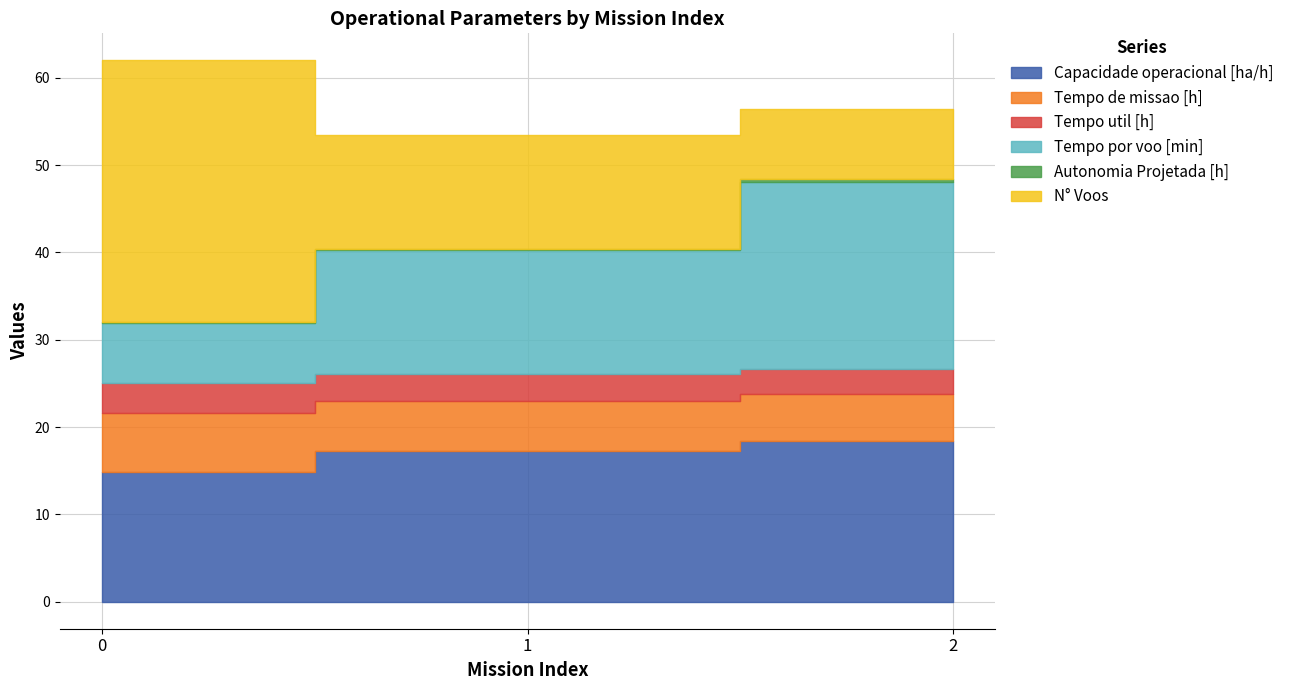

What is the difference between the Tempo de missao [h] values at 2 and 1?

0.4